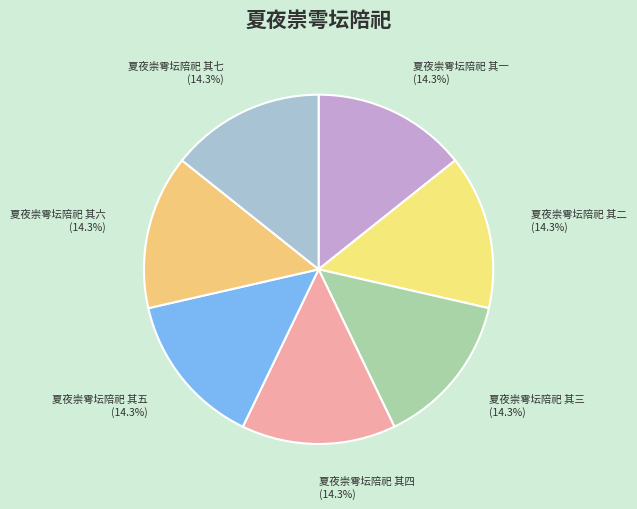

Approximately how many times larger is the value at 夏夜崇雩坛陪祀 其六 (14.3%) compared to 夏夜崇雩坛陪祀 其四 (14.3%)?

1.0